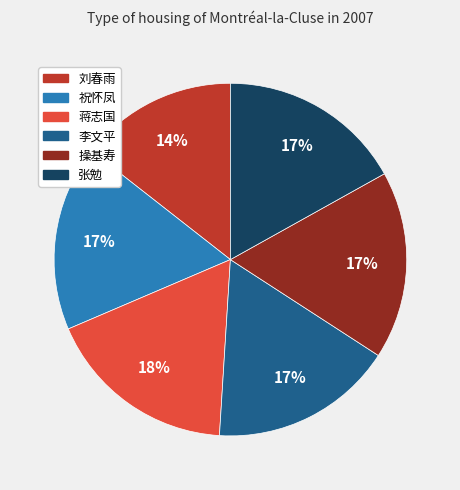

True or false: 操基寿 accounts for 17% of the total.

True